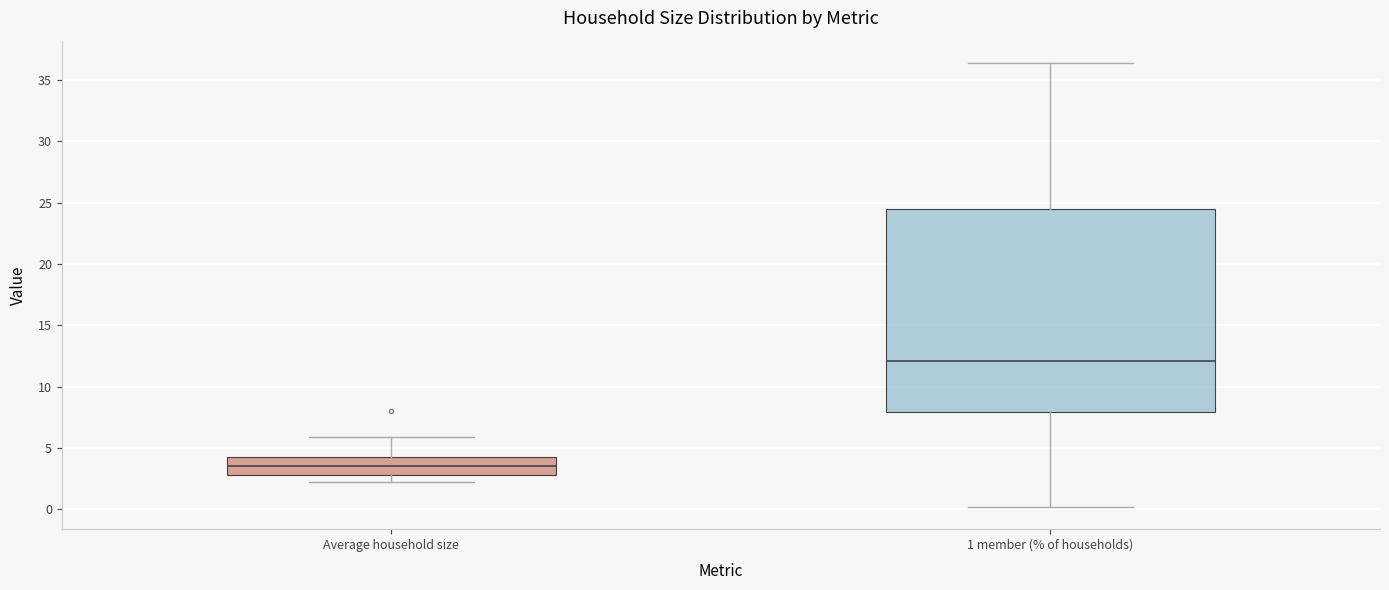

Which box is the tallest, from its lower edge to its upper edge?

1 member (% of households)